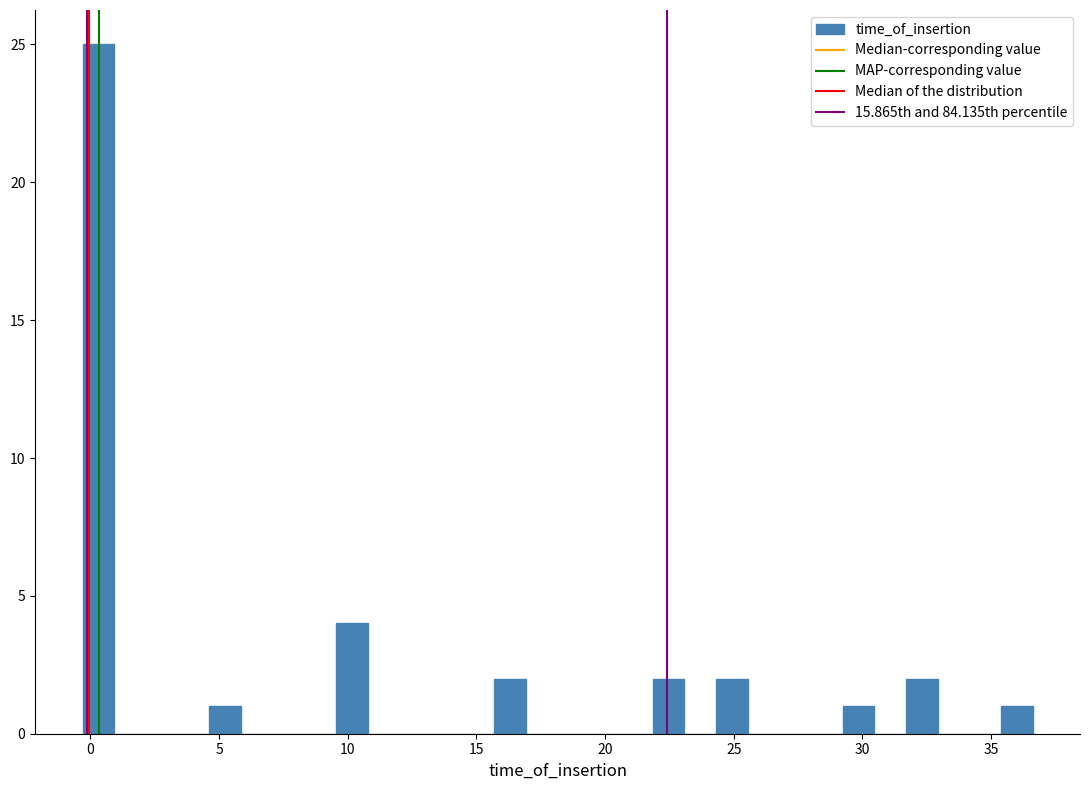

Read against the x-axis, roughly where is the centre of the tallest bar?

0.5